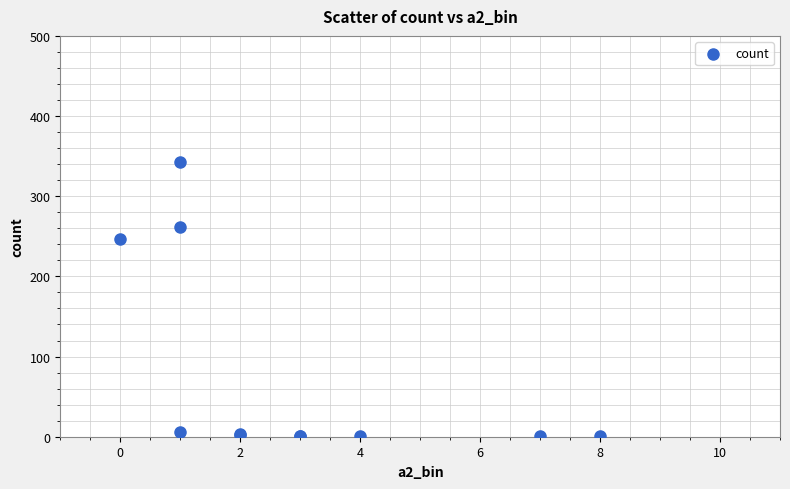

What Y value in the scatter plot is closest to 172?

247